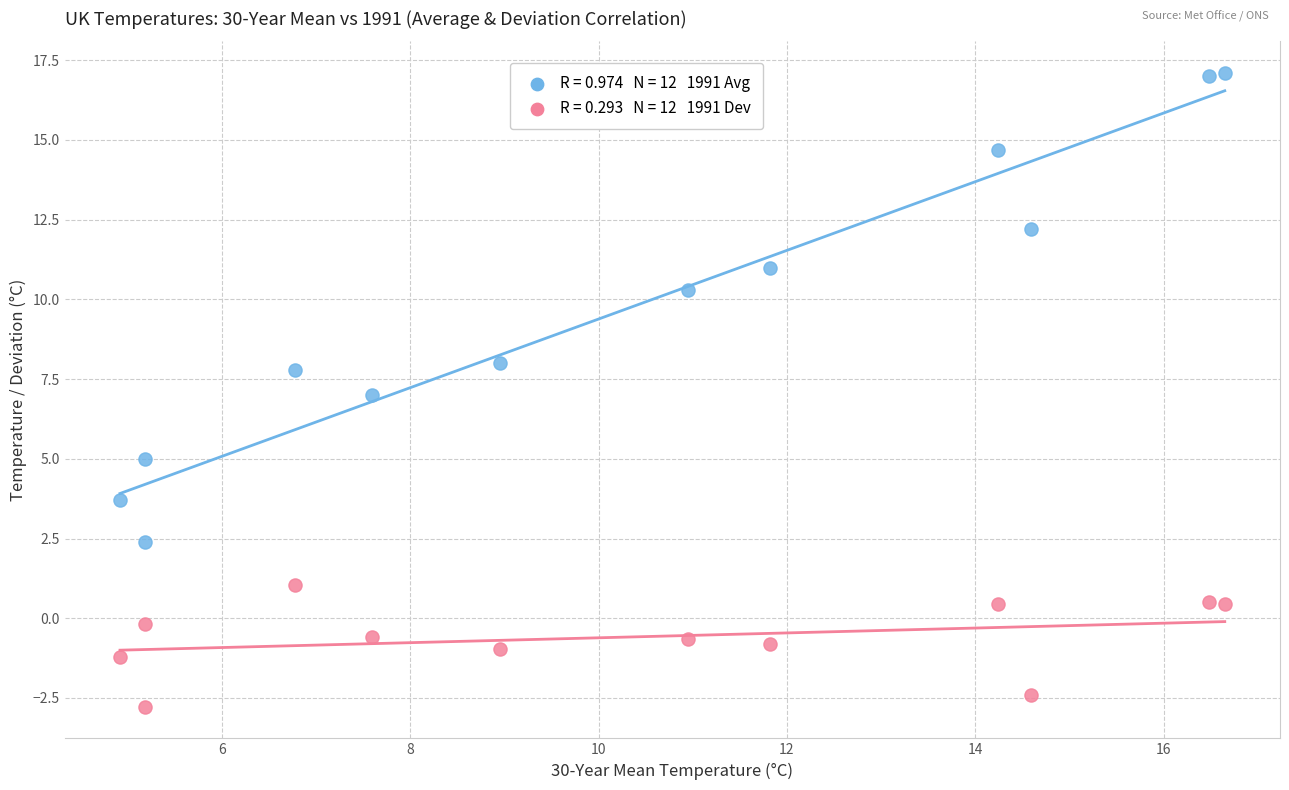

Across all data points, what is the range of Y values (max minus min)?

19.9